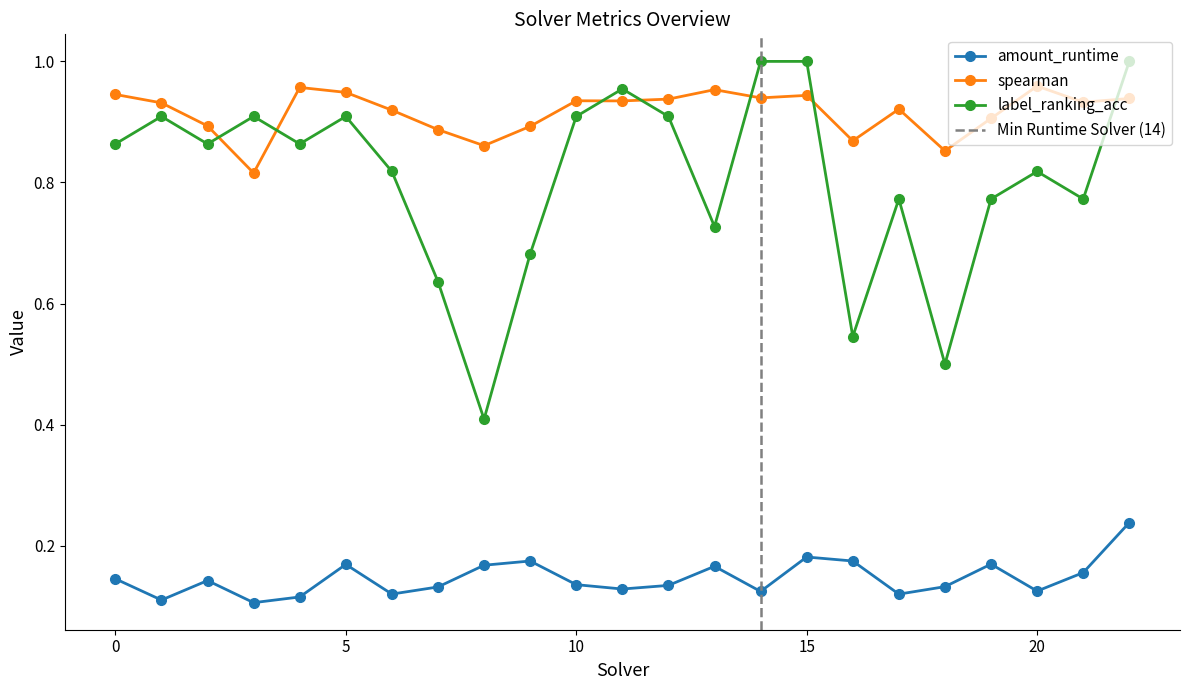

Between 12 and 16, which is larger?

16